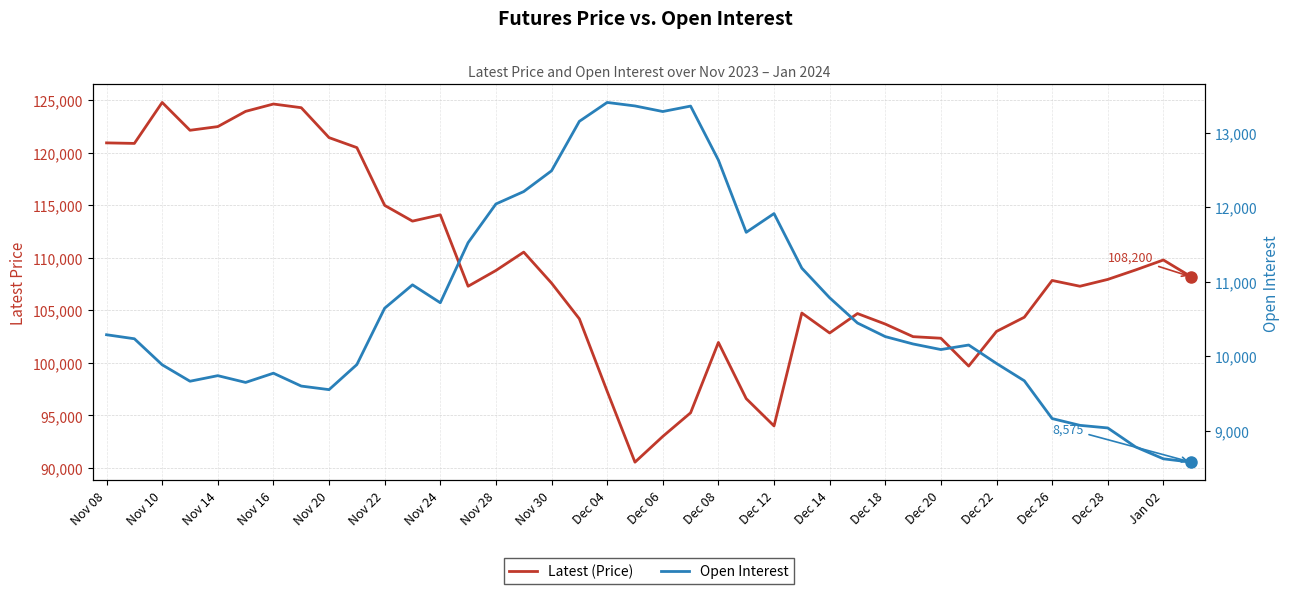

Between 25 and 38, which series saw the biggest shift?

Latest (Price)